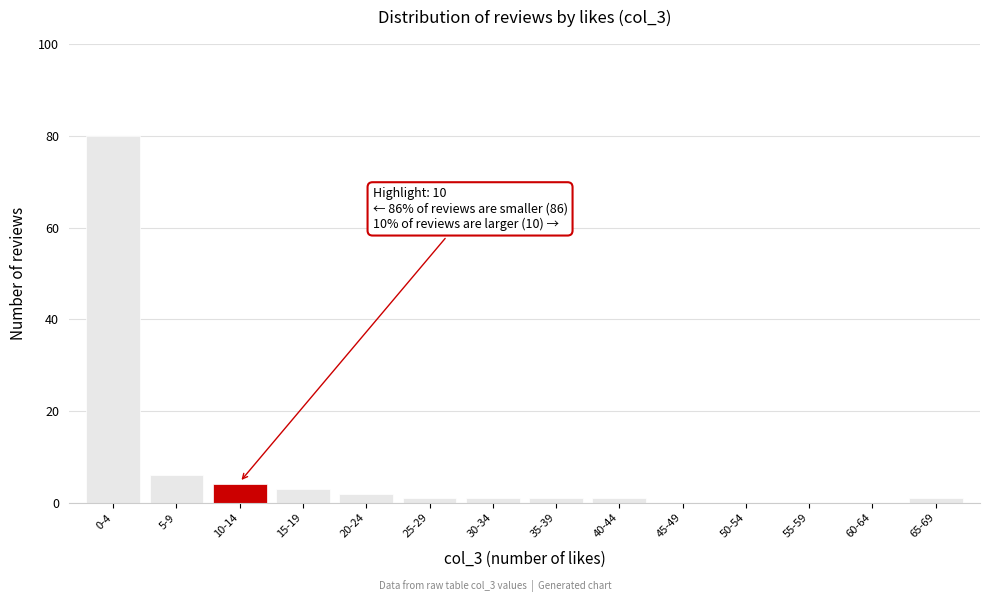

Reading left to right, extract all data points from this chart.

0-4=80	5-9=6	10-14=4	15-19=3	20-24=2	25-29=1	30-34=1	35-39=1	40-44=1	45-49=0	50-54=0	55-59=0	60-64=0	65-69=1